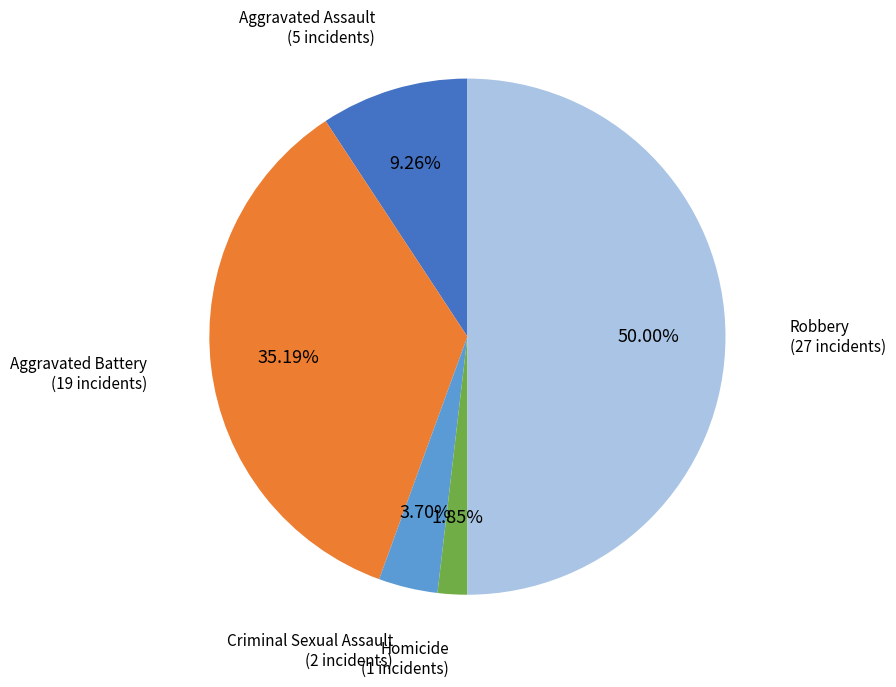

Count the number of slices in the pie.

5